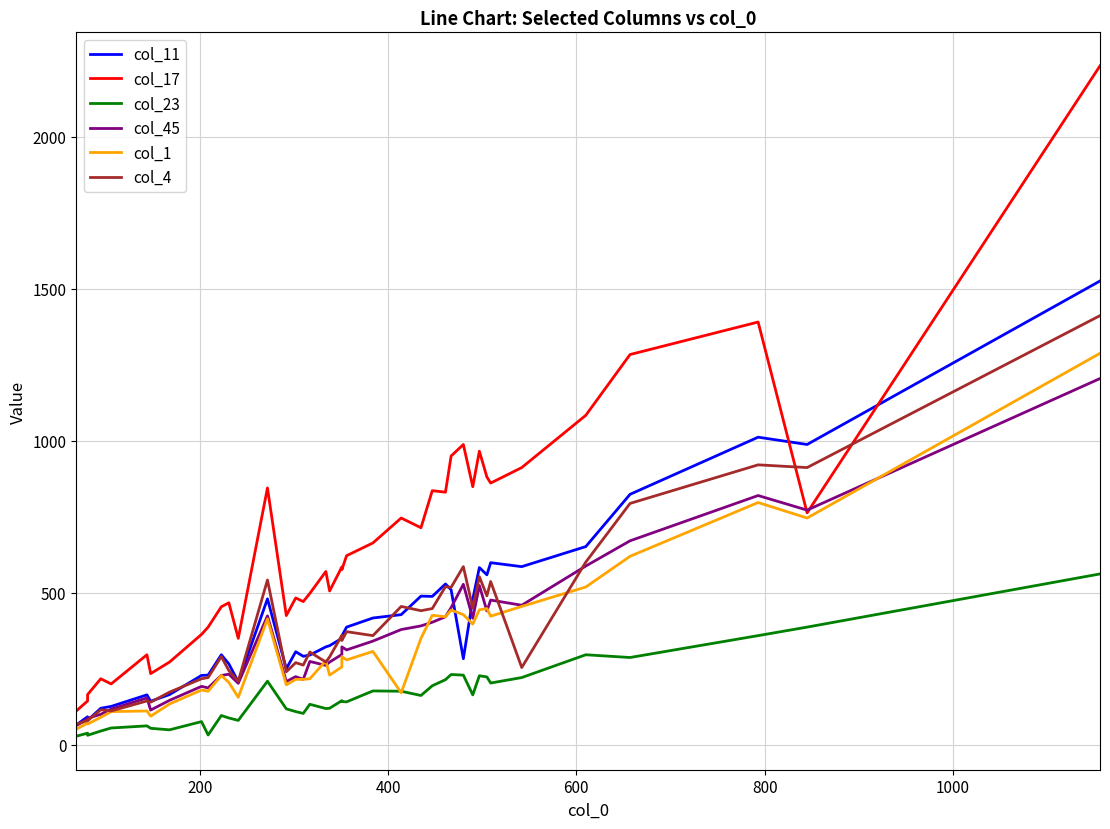

True or false: col_4 and col_23 intersect in this chart.

False